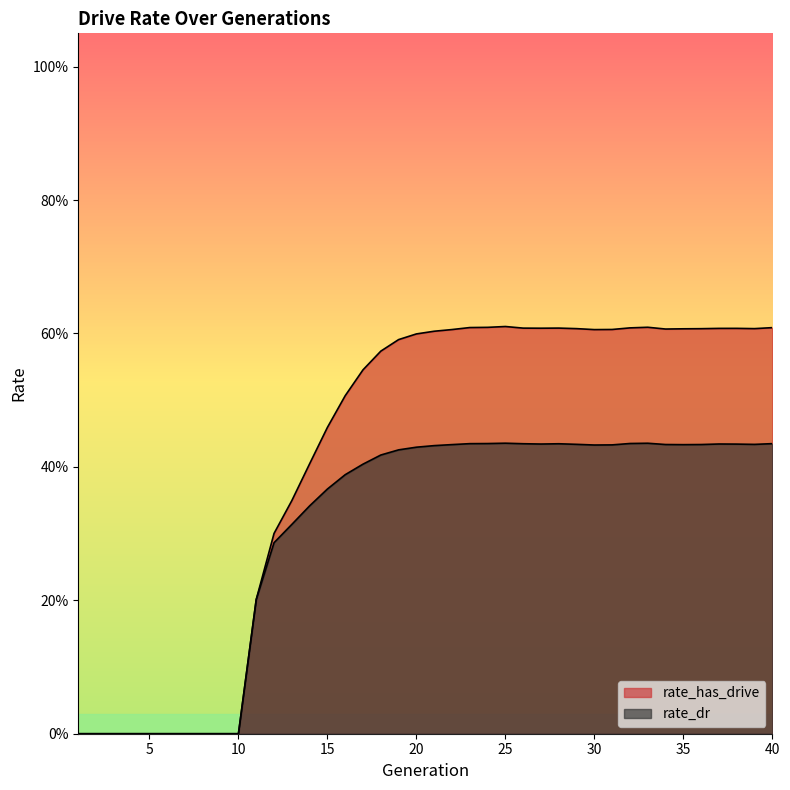

Reading right to left, extract all data points from this chart.

rate_has_drive: 0.6	0.6	0.6	0.6	0.6	0.6	0.6	0.6	0.6	0.6	0.6	0.6	0.6	0.6	0.6	0.6	0.6	0.6	0.6	0.6	0.6	0.6	0.6	0.5	0.5	0.5	0.4	0.3	0.3	0.2	0.0	0.0	0.0	0.0	0.0	0.0	0.0	0.0	0.0	0.0
rate_dr: 0.4	0.4	0.4	0.4	0.4	0.4	0.4	0.4	0.4	0.4	0.4	0.4	0.4	0.4	0.4	0.4	0.4	0.4	0.4	0.4	0.4	0.4	0.4	0.4	0.4	0.4	0.3	0.3	0.3	0.2	0.0	0.0	0.0	0.0	0.0	0.0	0.0	0.0	0.0	0.0